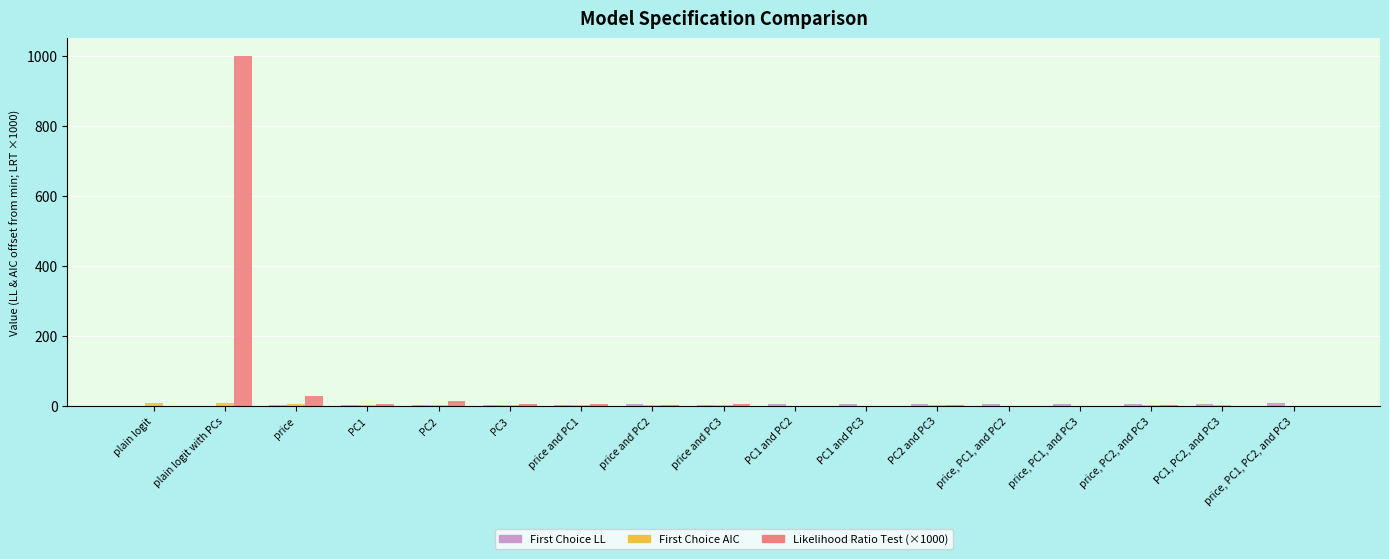

Which category has the highest value across all series?

plain logit with PCs